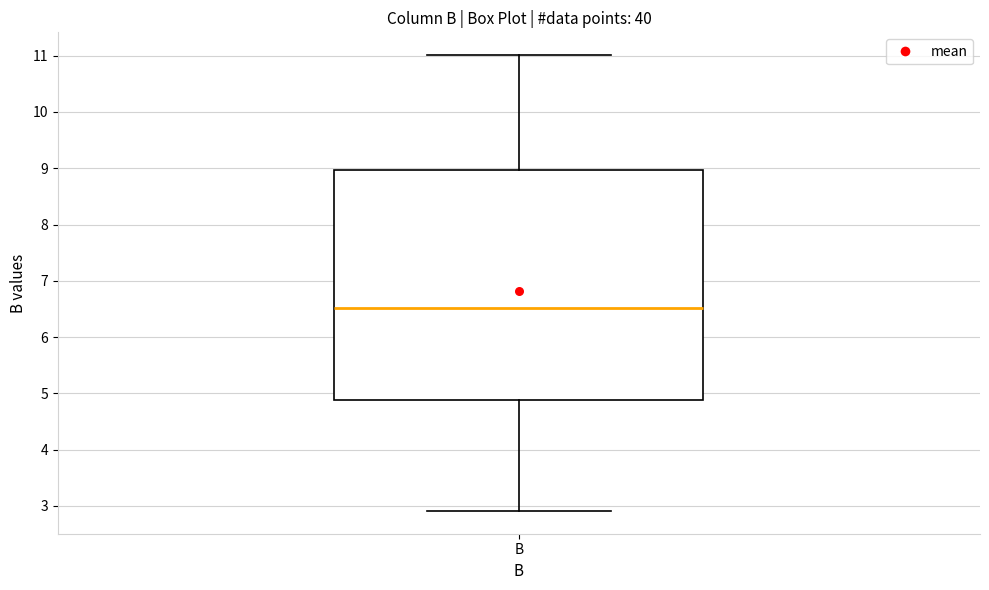

Where does the upper whisker of the box for B end on the y-axis? The values are not printed on the chart, so give them approximately, as read against the axis.

11.0